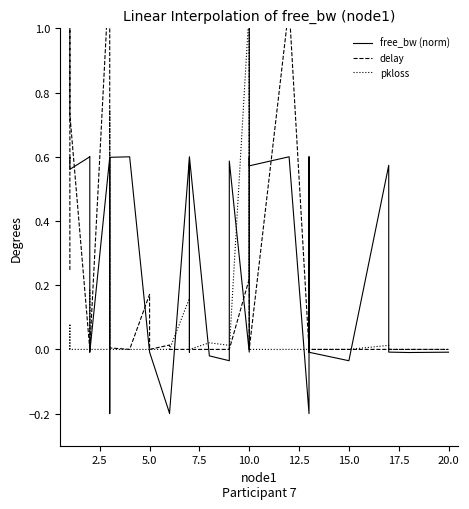

The pkloss series shows 0.7 at 35. True or false?

False